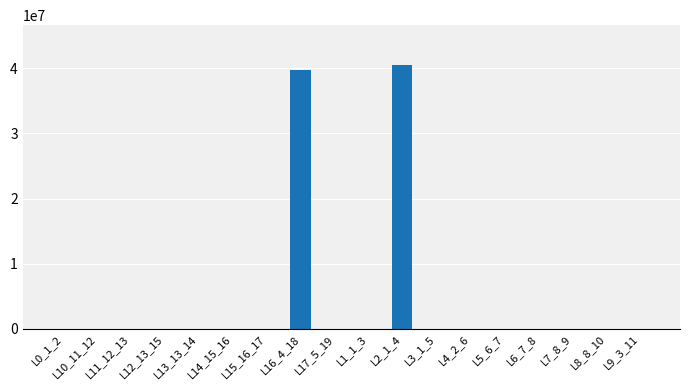

What is the sum of all values?

80358148.8